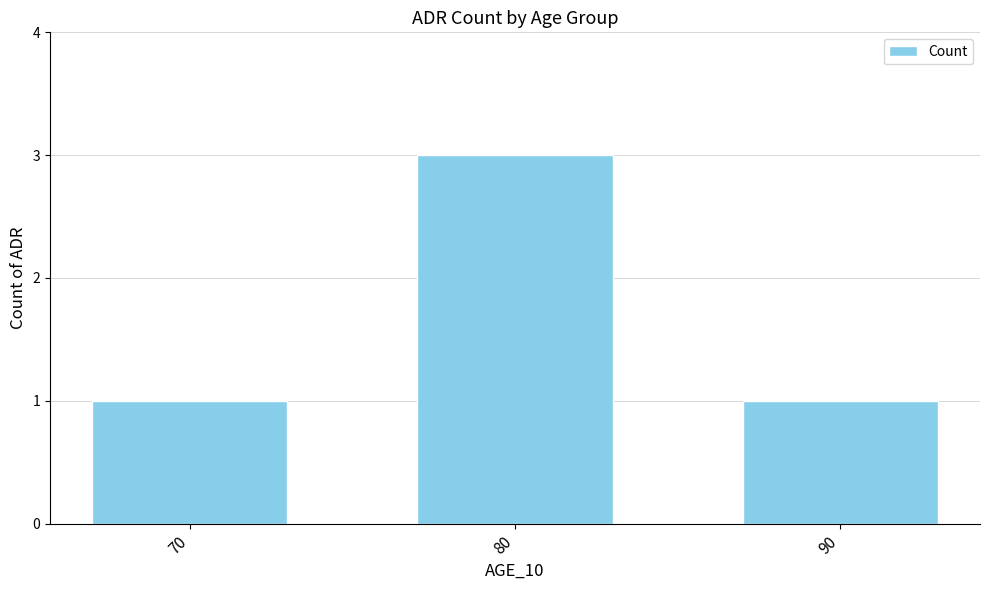

What is the smallest value displayed?

1